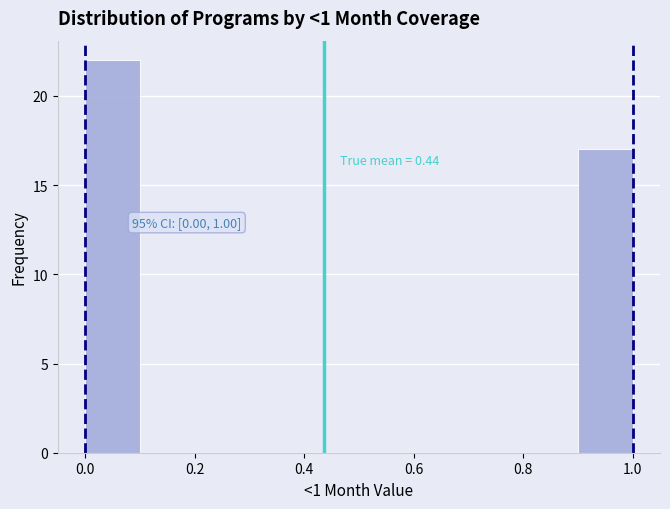

Over which range of the x-axis is the bar tallest?

0.0 to 0.1